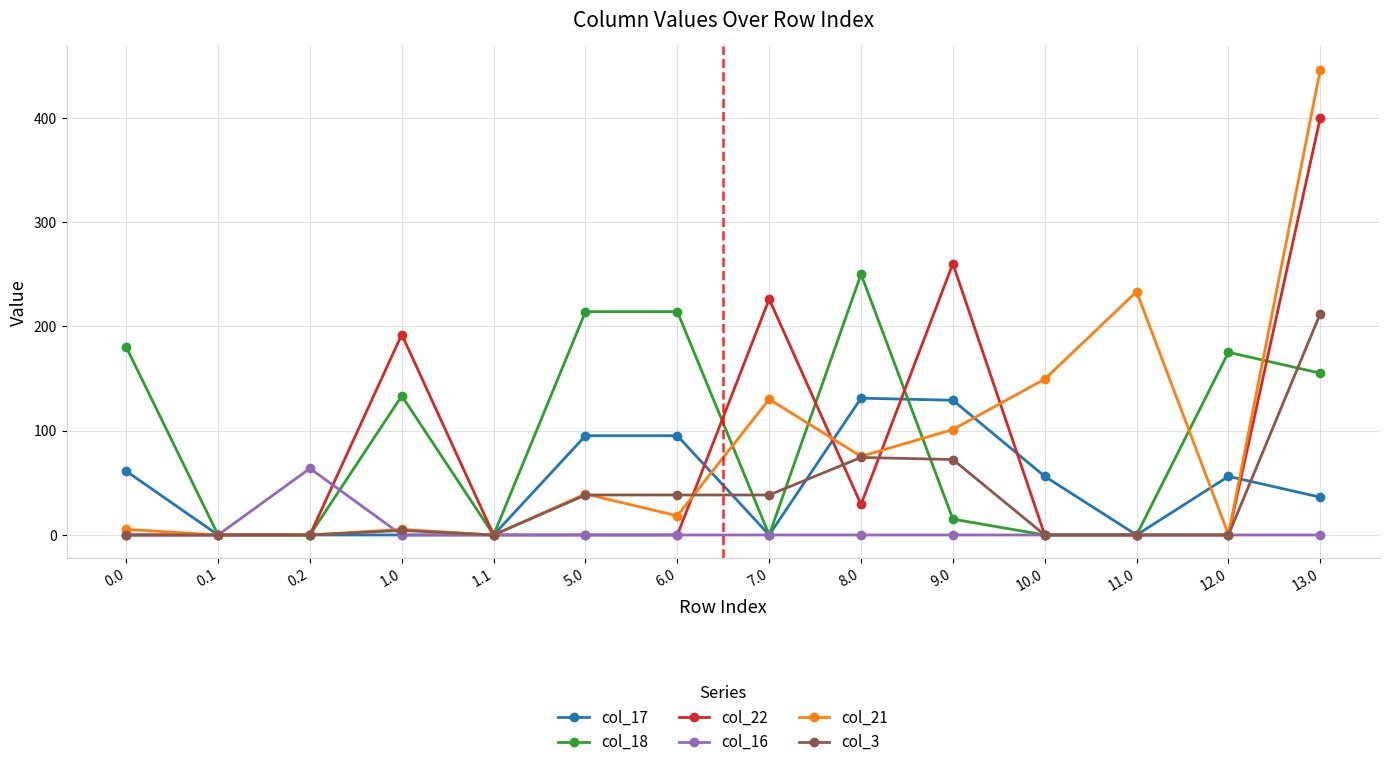

Which series ends up on top after the final intersection of col_22 and col_16?

col_22